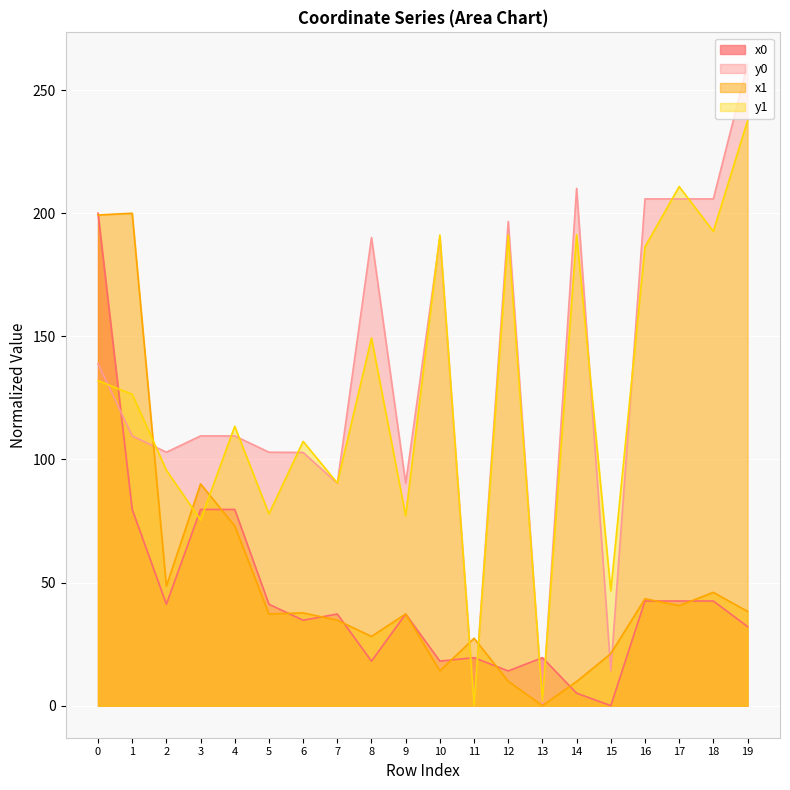

What is the maximum value shown in the chart?

260.4